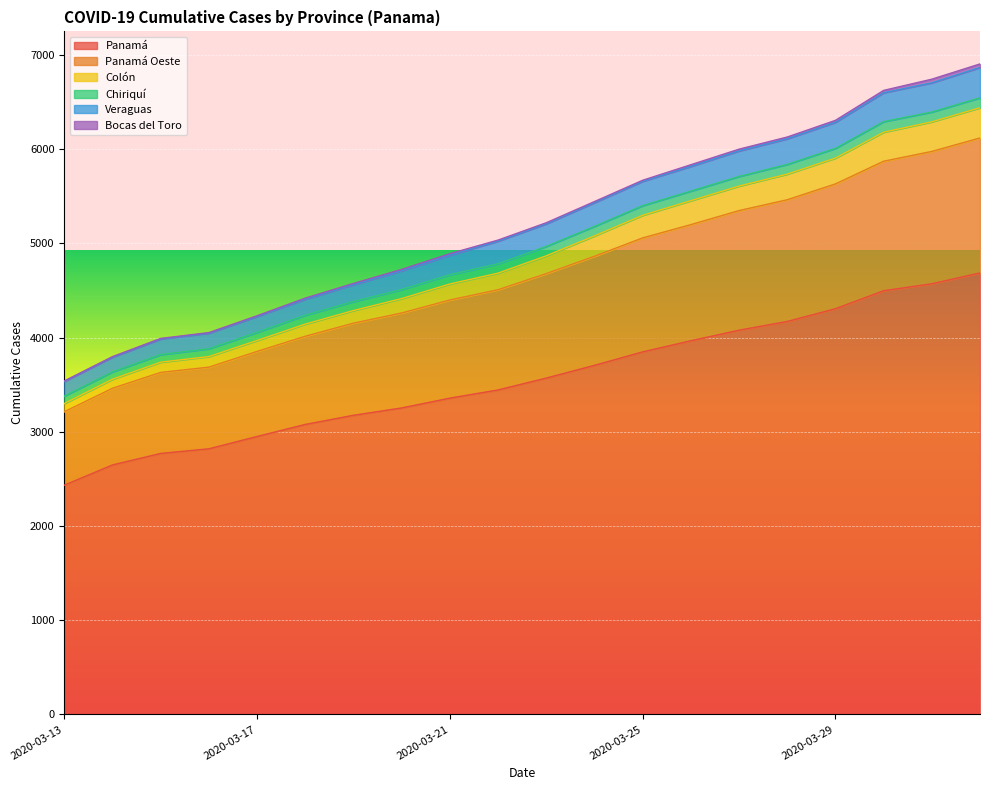

Which category has the lowest value in the Panamá series?

2020-03-13